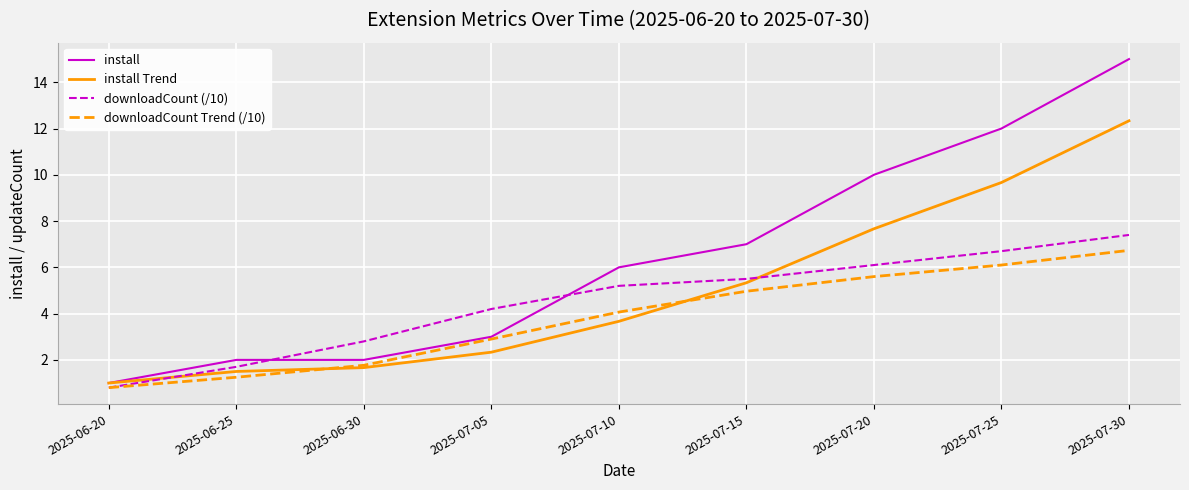

Which category has the lowest value across all series?

2025-06-20